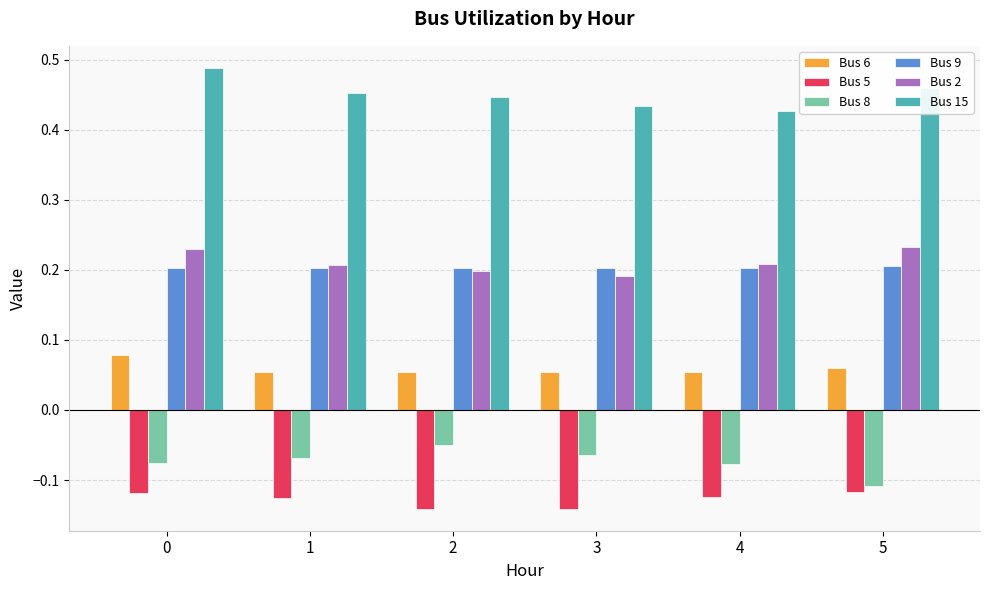

Which series has the largest total across all categories?

Bus 15